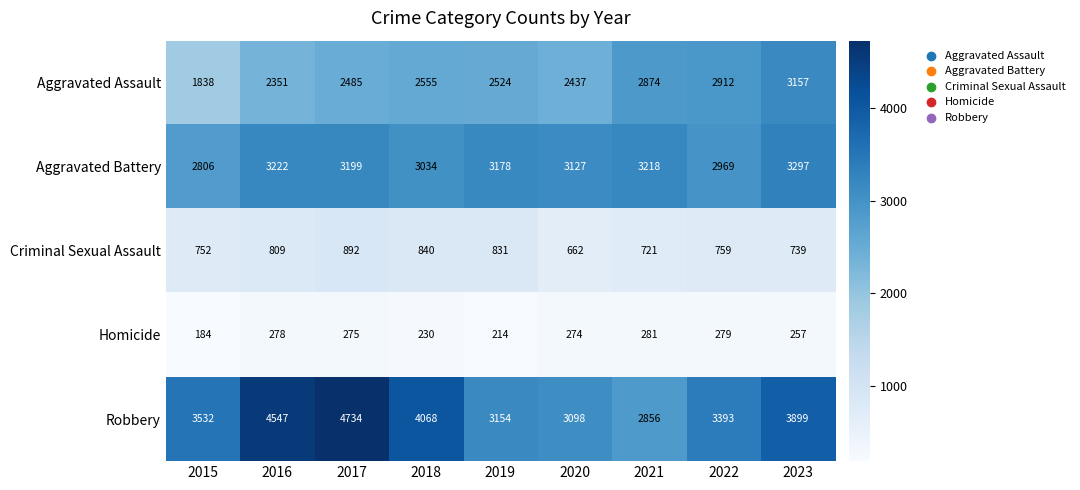

Count the number of categories in the chart.

9